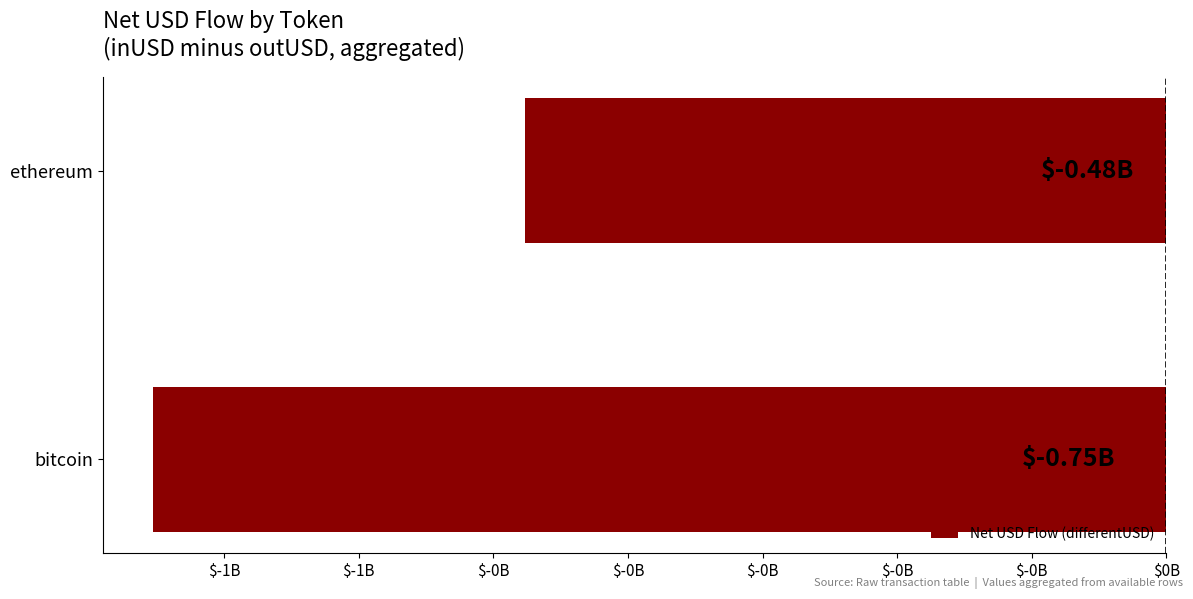

Are the bars horizontal?

Yes